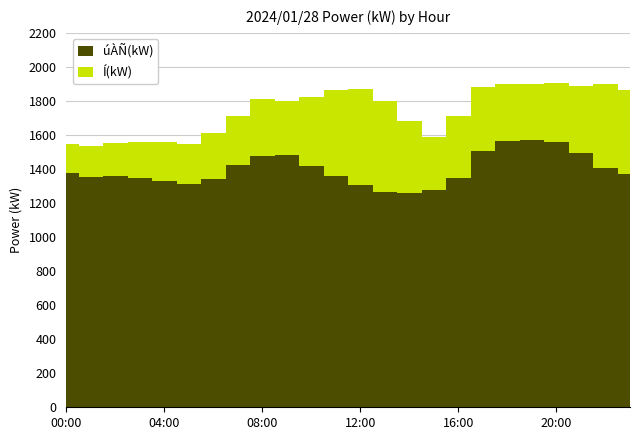

What is the difference between the maximum and second lowest values in the Í(kW) series?

359